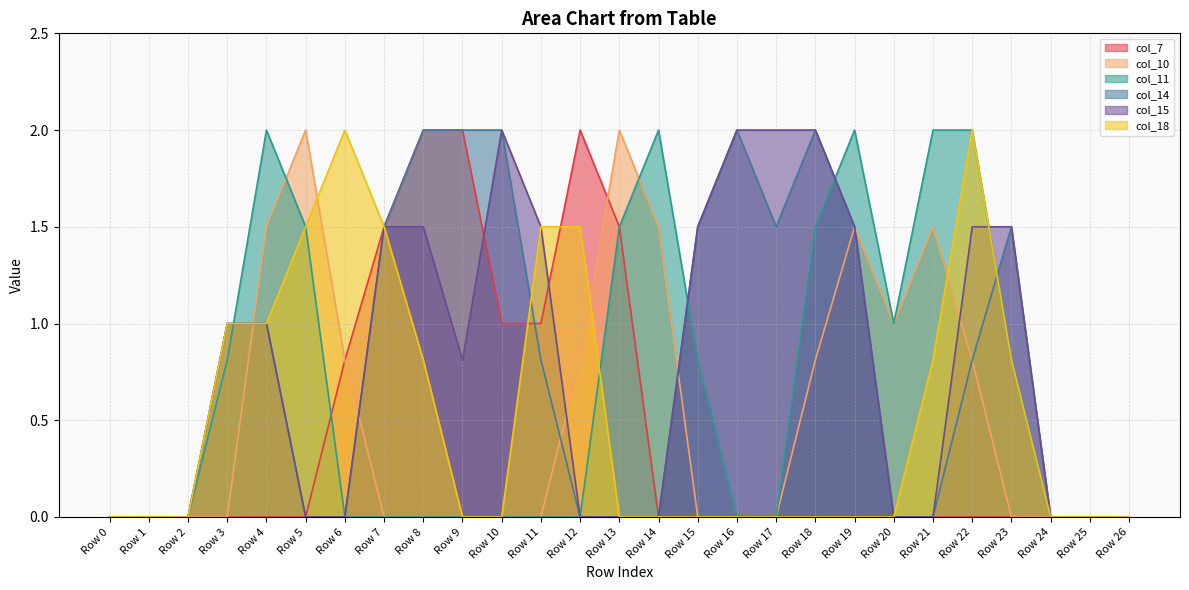

Reading left to right, extract all data points from this chart.

col_7: Row 0=0.0	Row 1=0.0	Row 2=0.0	Row 3=0.0	Row 4=0.0	Row 5=0.0	Row 6=0.8	Row 7=1.5	Row 8=2.0	Row 9=2.0	Row 10=1.0	Row 11=1.0	Row 12=2.0	Row 13=1.5	Row 14=0.0	Row 15=0.0	Row 16=0.0	Row 17=0.0	Row 18=0.0	Row 19=0.0	Row 20=0.0	Row 21=0.0	Row 22=0.0	Row 23=0.0	Row 24=0.0	Row 25=0.0	Row 26=0.0
col_10: Row 0=0.0	Row 1=0.0	Row 2=0.0	Row 3=0.0	Row 4=1.5	Row 5=2.0	Row 6=0.8	Row 7=0.0	Row 8=0.0	Row 9=0.0	Row 10=0.0	Row 11=0.0	Row 12=0.8	Row 13=2.0	Row 14=1.5	Row 15=0.0	Row 16=0.0	Row 17=0.0	Row 18=0.8	Row 19=1.5	Row 20=1.0	Row 21=1.5	Row 22=0.8	Row 23=0.0	Row 24=0.0	Row 25=0.0	Row 26=0.0
col_11: Row 0=0.0	Row 1=0.0	Row 2=0.0	Row 3=0.8	Row 4=2.0	Row 5=1.5	Row 6=0.0	Row 7=0.0	Row 8=0.0	Row 9=0.0	Row 10=0.0	Row 11=0.0	Row 12=0.0	Row 13=1.5	Row 14=2.0	Row 15=0.8	Row 16=0.0	Row 17=0.0	Row 18=1.5	Row 19=2.0	Row 20=1.0	Row 21=2.0	Row 22=2.0	Row 23=0.8	Row 24=0.0	Row 25=0.0	Row 26=0.0
col_14: Row 0=0.0	Row 1=0.0	Row 2=0.0	Row 3=1.0	Row 4=1.0	Row 5=0.0	Row 6=0.0	Row 7=1.5	Row 8=2.0	Row 9=2.0	Row 10=2.0	Row 11=0.8	Row 12=0.0	Row 13=0.0	Row 14=0.0	Row 15=1.5	Row 16=2.0	Row 17=1.5	Row 18=2.0	Row 19=1.5	Row 20=0.0	Row 21=0.0	Row 22=0.8	Row 23=1.5	Row 24=0.0	Row 25=0.0	Row 26=0.0
col_15: Row 0=0.0	Row 1=0.0	Row 2=0.0	Row 3=1.0	Row 4=1.0	Row 5=0.0	Row 6=0.0	Row 7=1.5	Row 8=1.5	Row 9=0.8	Row 10=2.0	Row 11=1.5	Row 12=0.0	Row 13=0.0	Row 14=0.0	Row 15=1.5	Row 16=2.0	Row 17=2.0	Row 18=2.0	Row 19=1.5	Row 20=0.0	Row 21=0.0	Row 22=1.5	Row 23=1.5	Row 24=0.0	Row 25=0.0	Row 26=0.0
col_18: Row 0=0.0	Row 1=0.0	Row 2=0.0	Row 3=1.0	Row 4=1.0	Row 5=1.5	Row 6=2.0	Row 7=1.5	Row 8=0.8	Row 9=0.0	Row 10=0.0	Row 11=1.5	Row 12=1.5	Row 13=0.0	Row 14=0.0	Row 15=0.0	Row 16=0.0	Row 17=0.0	Row 18=0.0	Row 19=0.0	Row 20=0.0	Row 21=0.8	Row 22=2.0	Row 23=0.8	Row 24=0.0	Row 25=0.0	Row 26=0.0